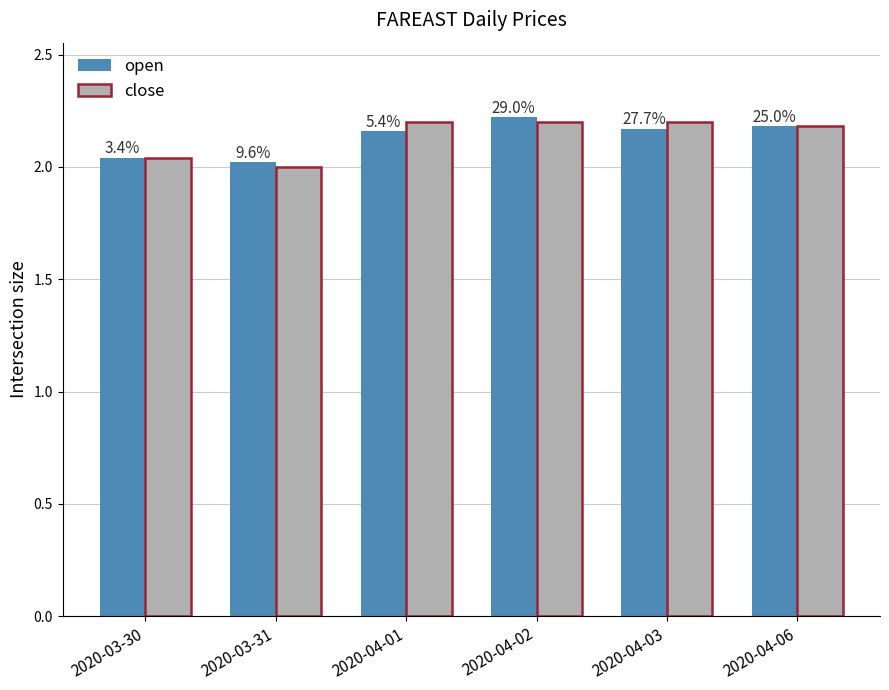

How many bars are there in each group?

2